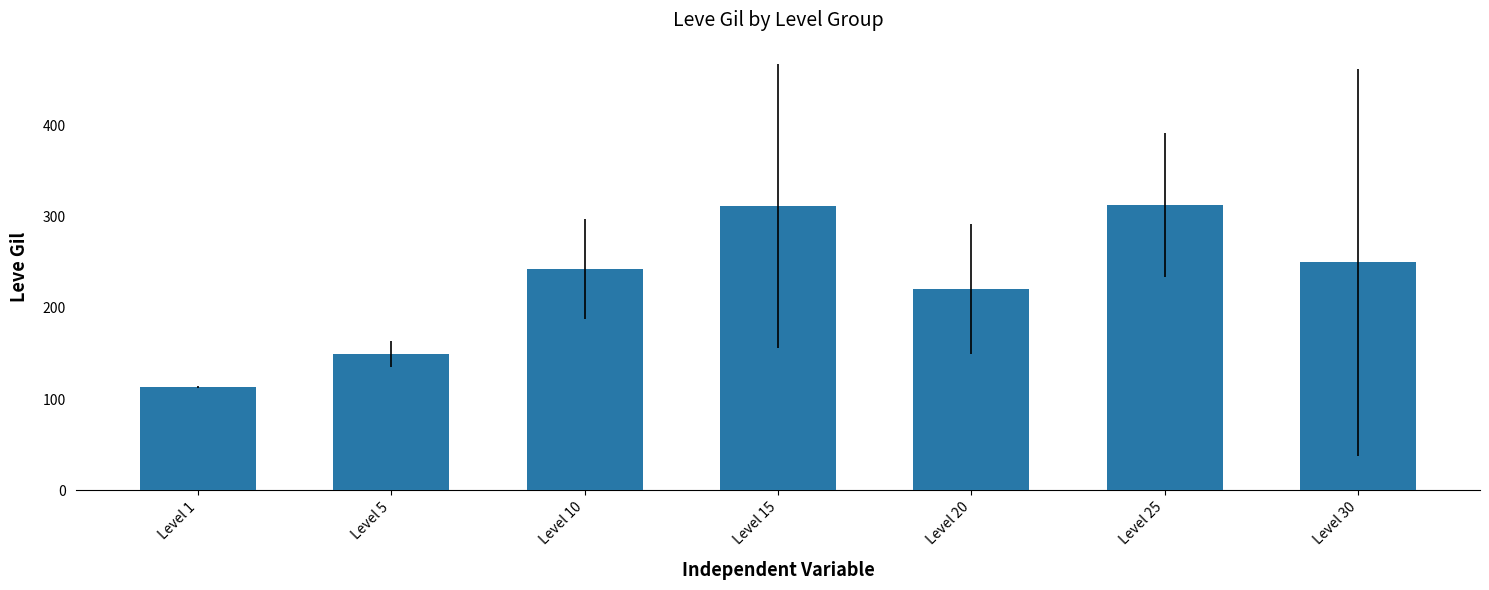

True or false: the data shows 48.3 at Level 20.

False